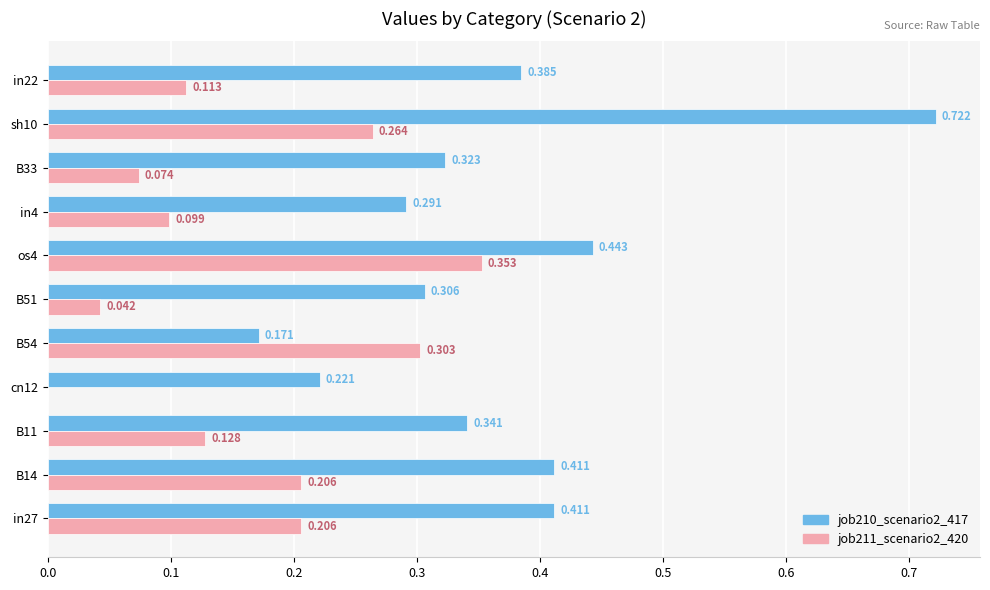

Count the number of data series in this chart.

2